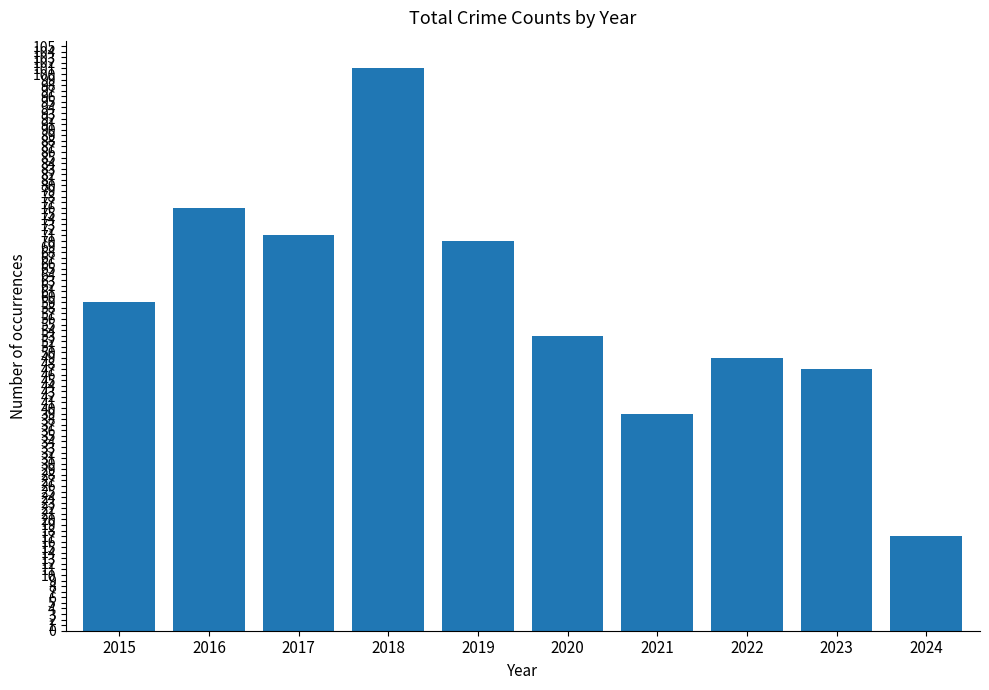

Reading right to left, what are all the values shown in this chart?

17	47	49	39	53	70	101	71	76	59